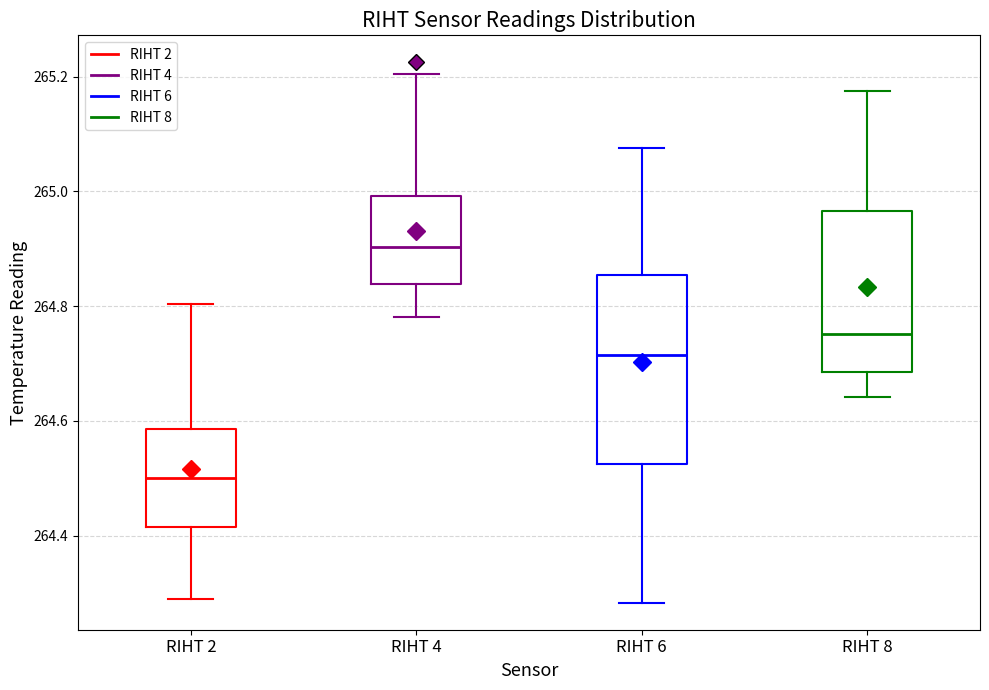

Which box is the tallest, from its lower edge to its upper edge?

RIHT 6